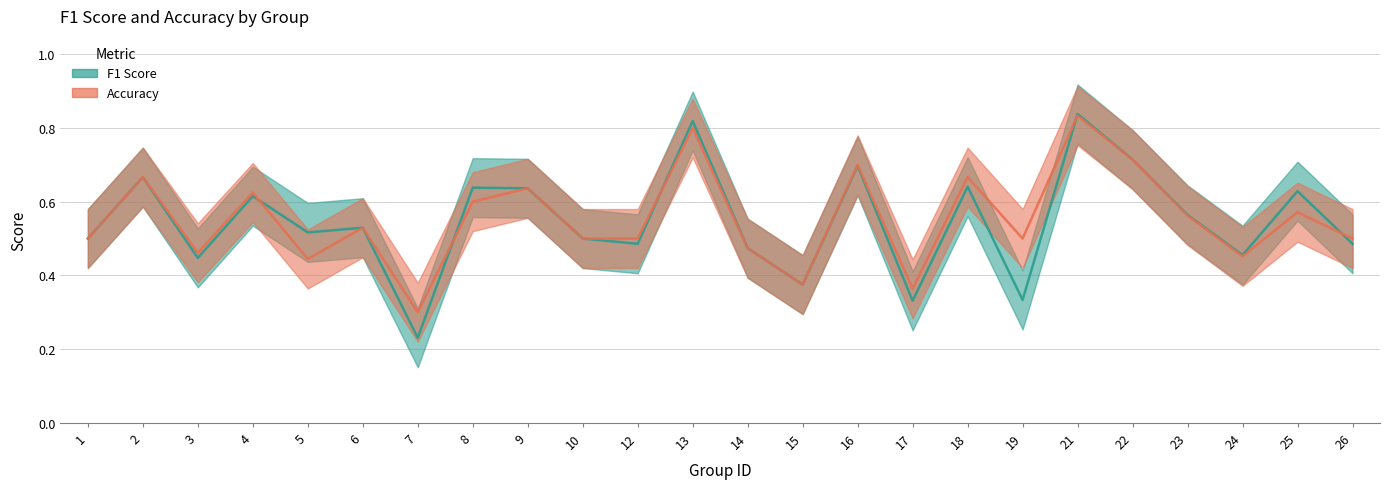

How many data points does each series have?

24